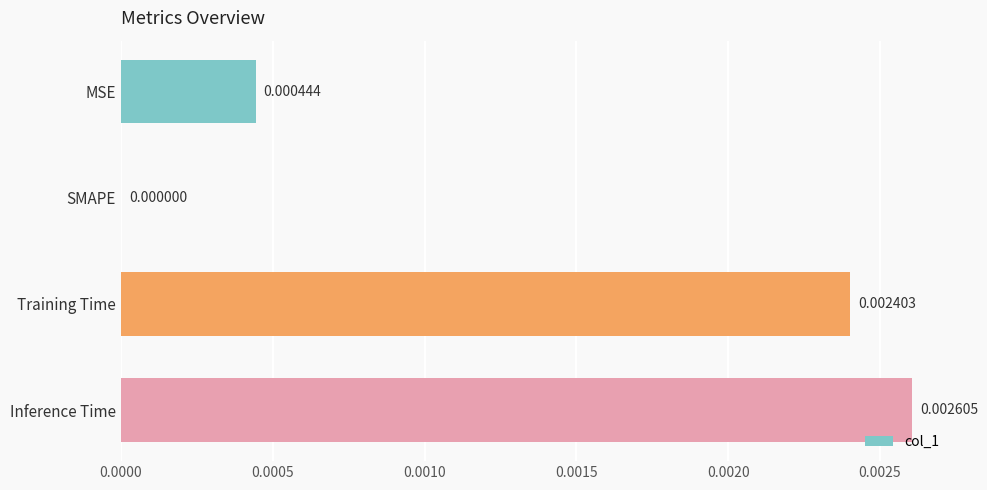

At which category does the chart reach its peak across all series?

Inference Time